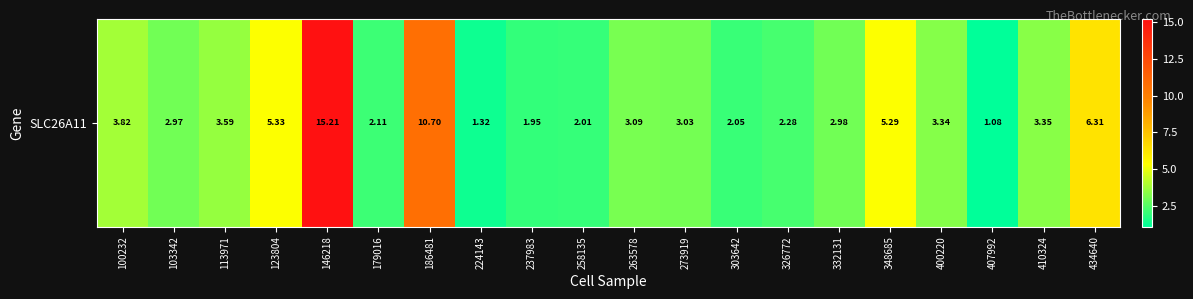

List the labels in order of value, largest first.

146218, 186481, 434640, 123804, 348685, 100232, 113971, 410324, 400220, 263578, 273919, 332131, 103342, 326772, 179016, 303642, 258135, 237983, 224143, 407992